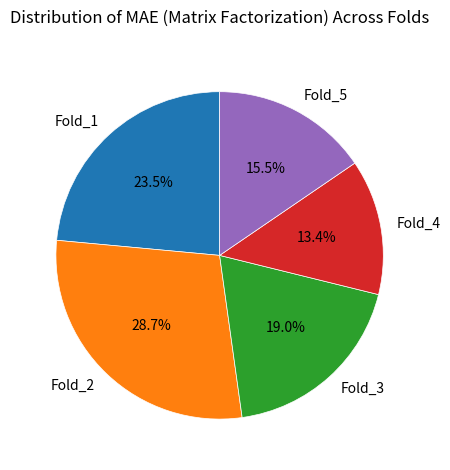

Rank the categories by value from highest to lowest.

Fold_2, Fold_1, Fold_3, Fold_5, Fold_4